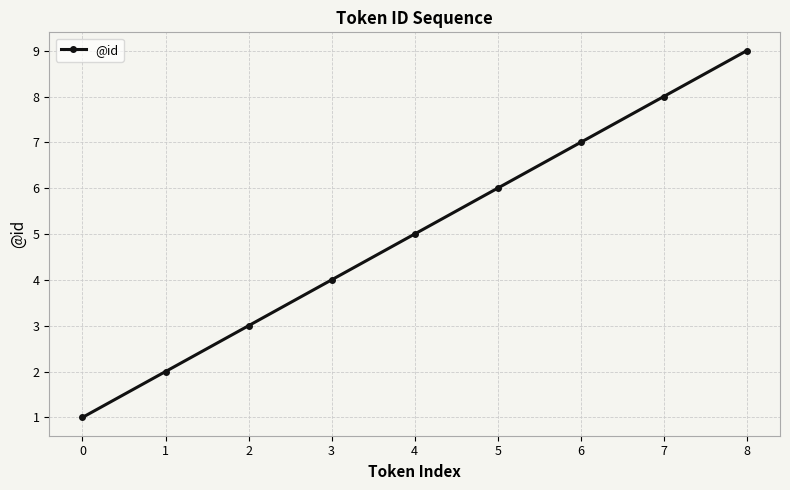

What is the change in value from 7 to 8?

+1